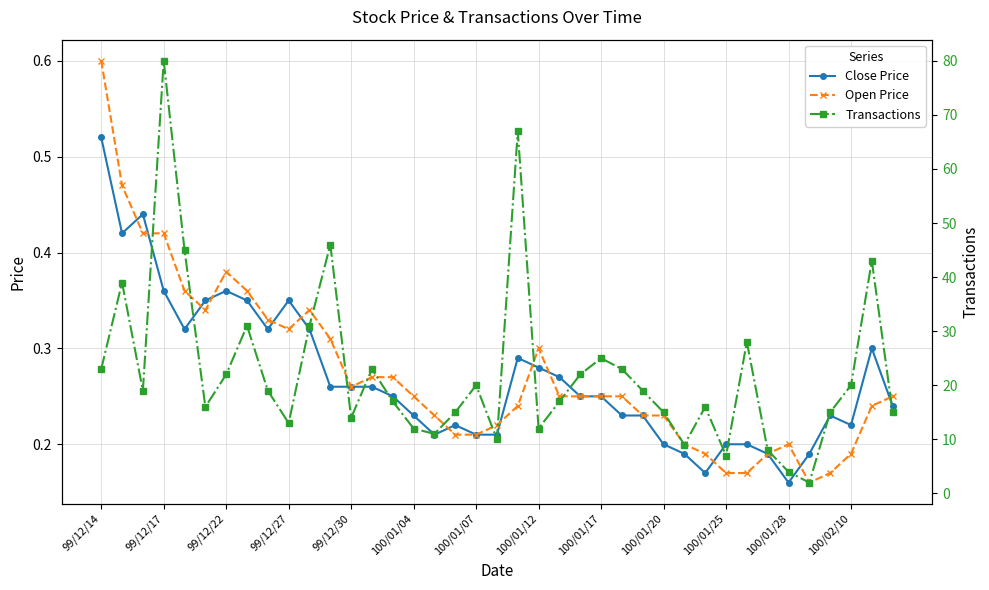

What is the difference between the maximum and minimum values in the Close Price series?

0.4